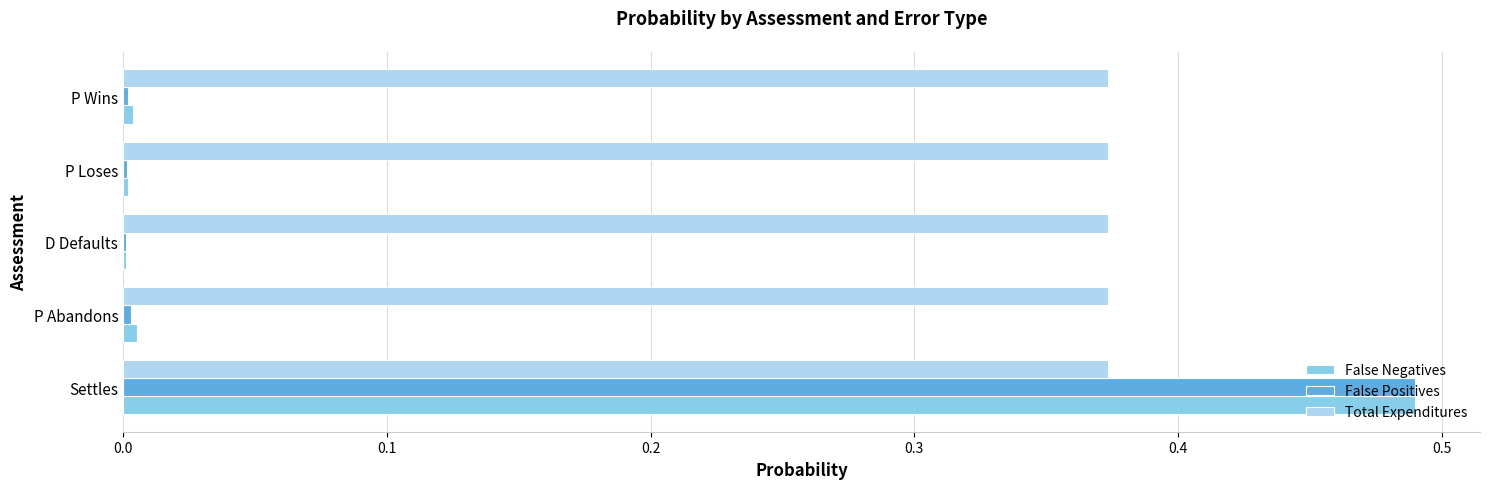

At which category is the sum across all series the highest?

Settles